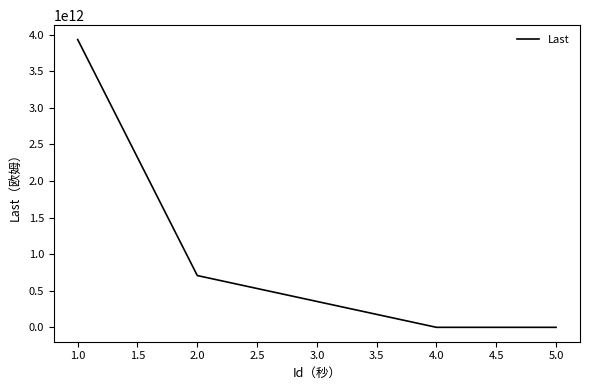

What is the average value?

1160568619312.5